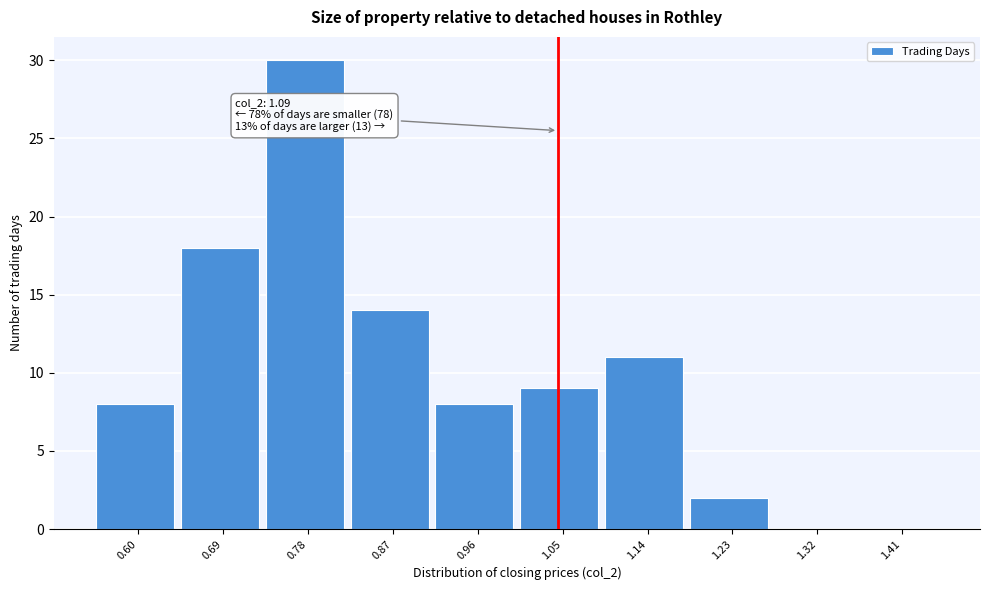

Reading left to right, extract all data points from this chart.

0.60=8	0.69=18	0.78=30	0.87=14	0.96=8	1.05=9	1.14=11	1.23=2	1.32=0	1.41=0